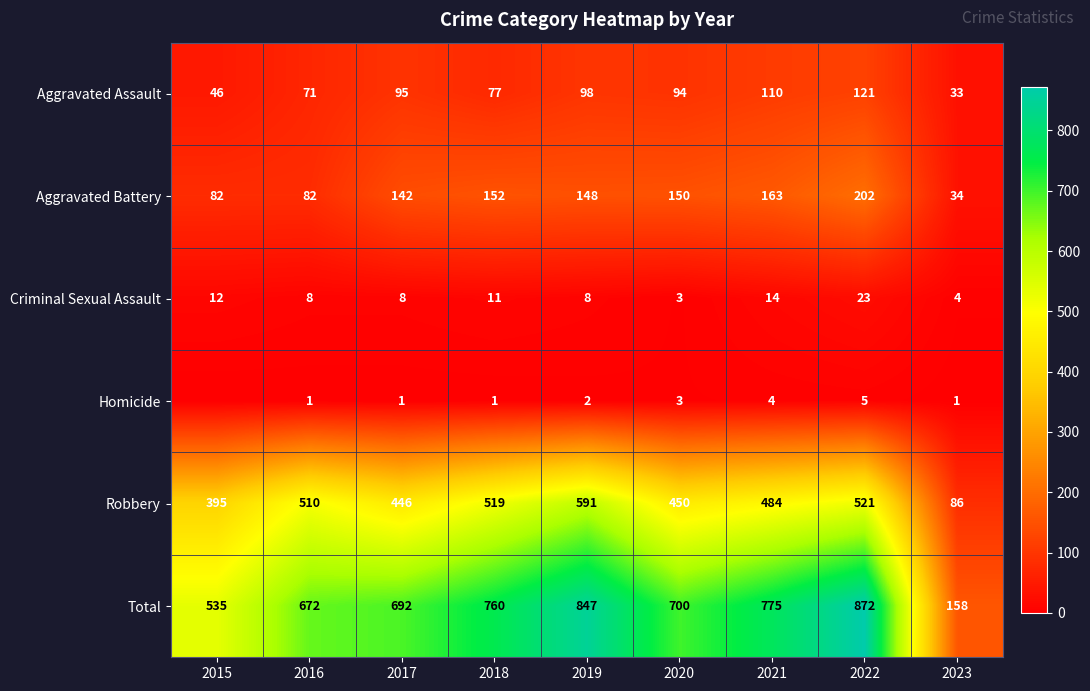

At which category is the sum across all series the highest?

2022